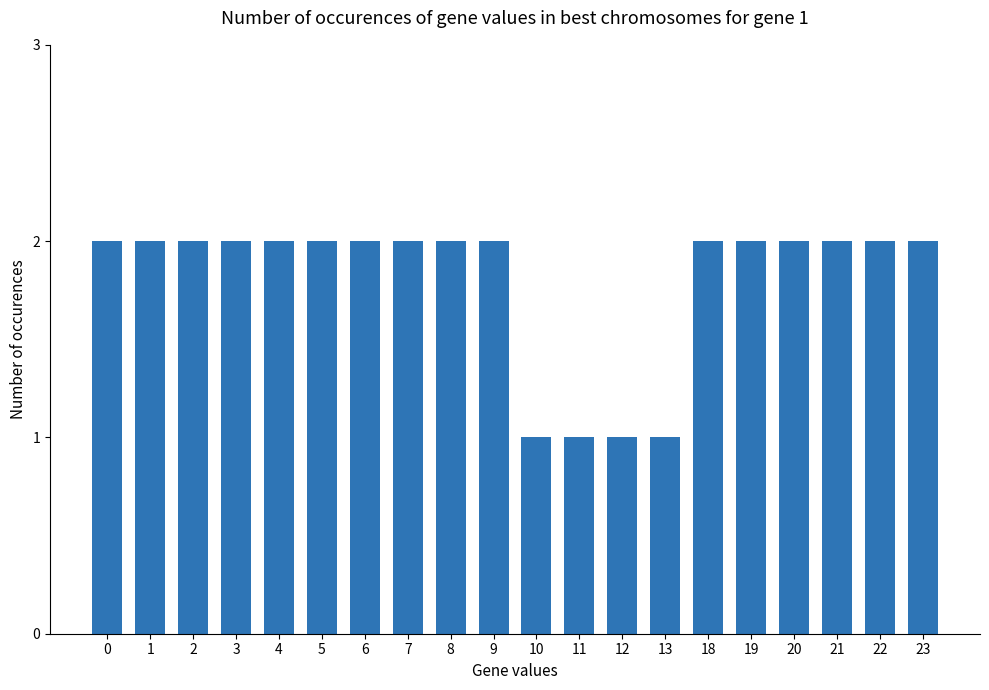

Is it true that the value at 22 is 3?

False